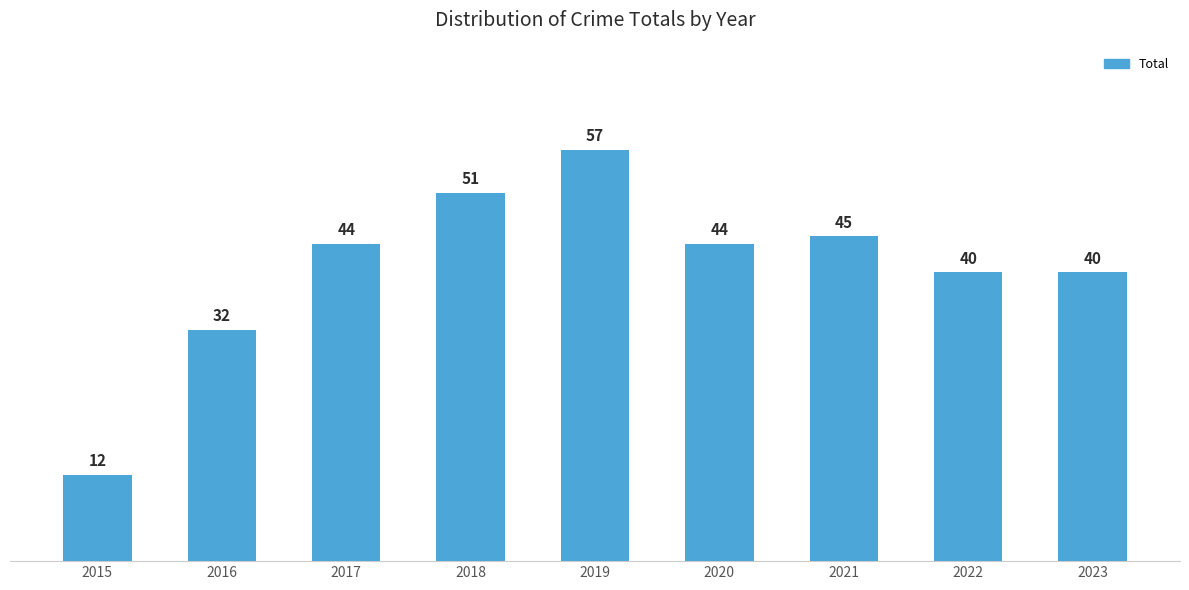

What value does the data have at 2022?

40